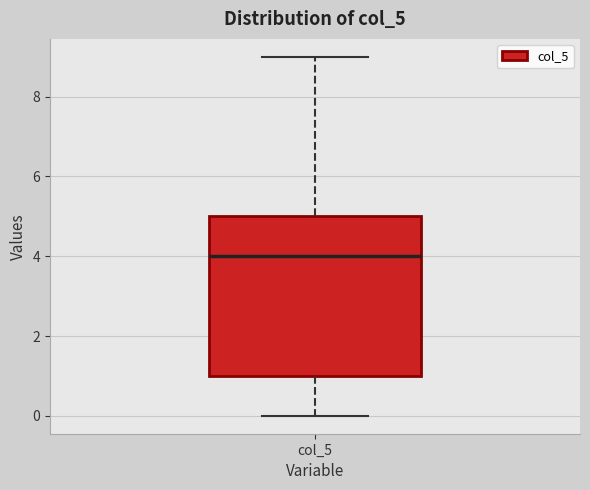

Transcribe this box plot: give where the median line is, the range the box spans, and where the two whiskers end, as read against the y-axis. The values are not printed on the chart, so give them approximately, as read against the axis.

median 4, box 1 to 5, whiskers 0 to 9